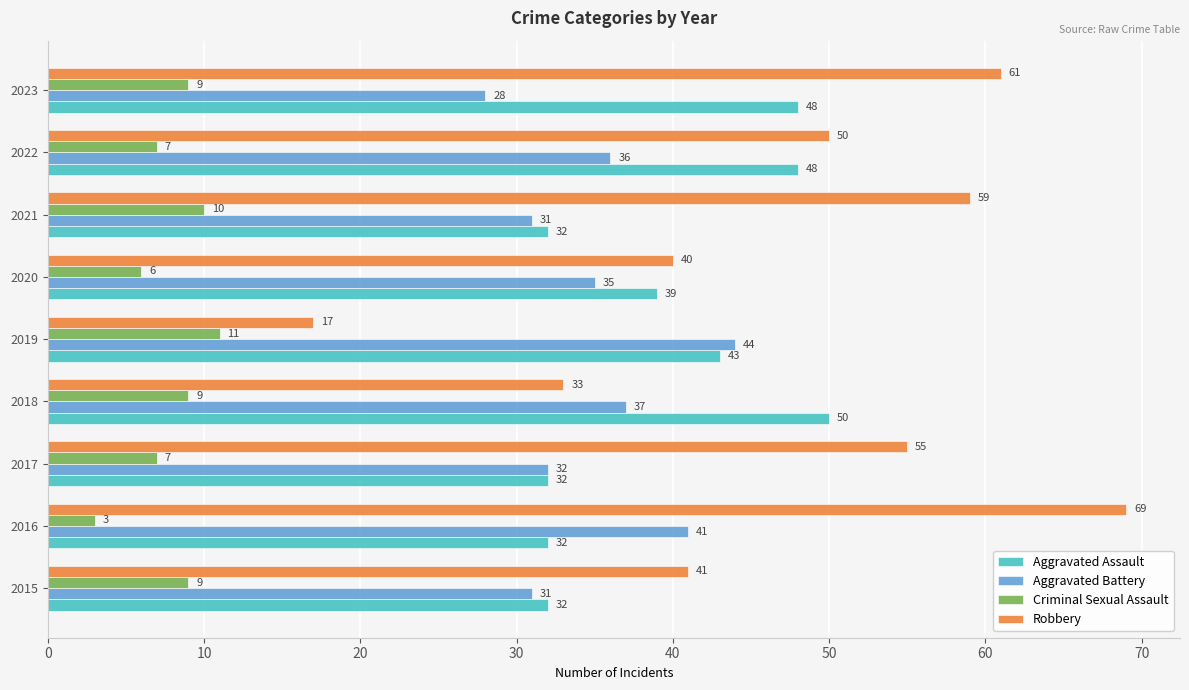

What are all the series names shown in the legend?

Aggravated Assault, Aggravated Battery, Criminal Sexual Assault, Robbery